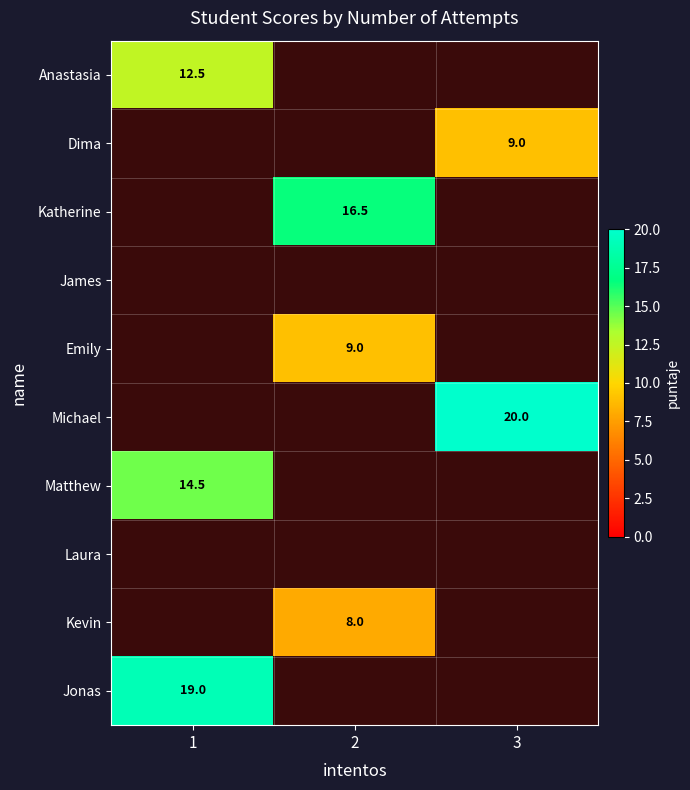

Is the value of Michael at 3 greater than the value of Dima at 3?

Yes